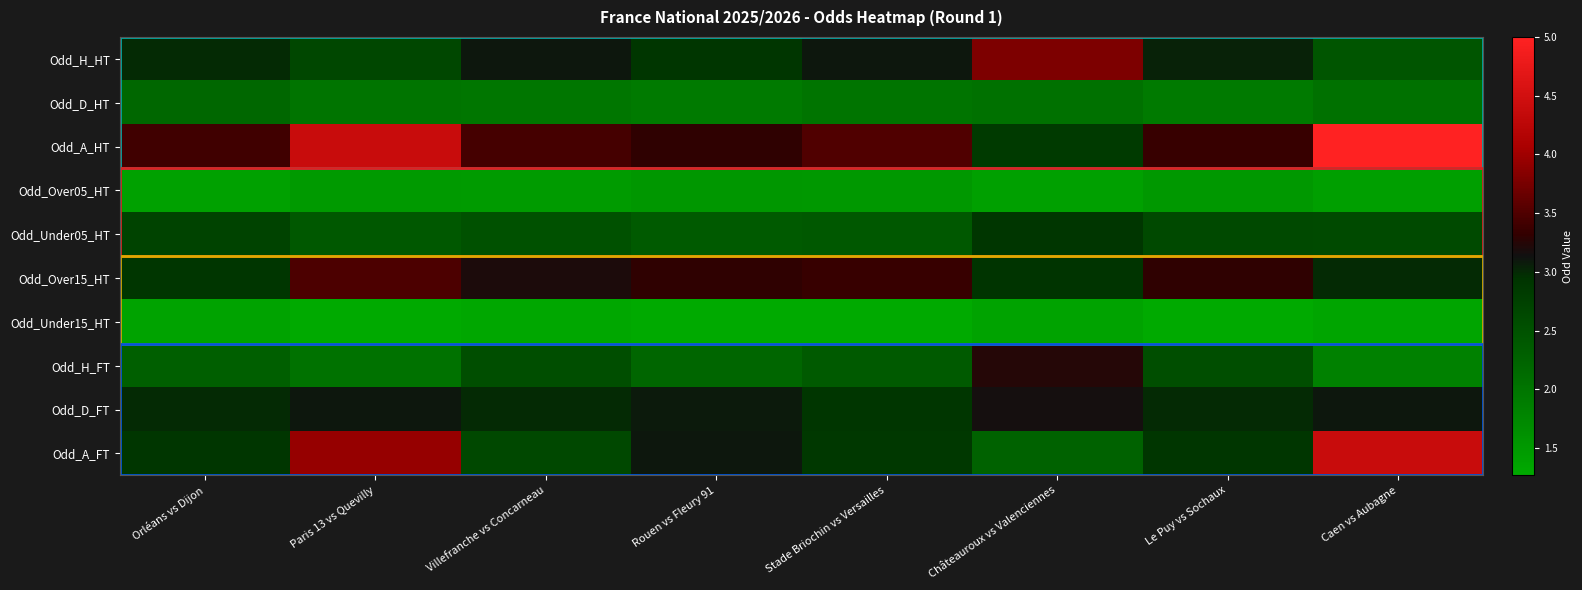

What is the greatest value displayed?

5.0